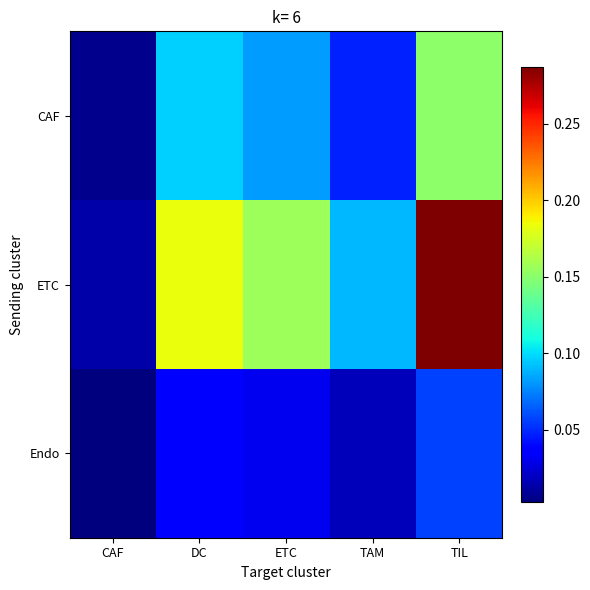

At how many categories does at least one series exceed 0?

5